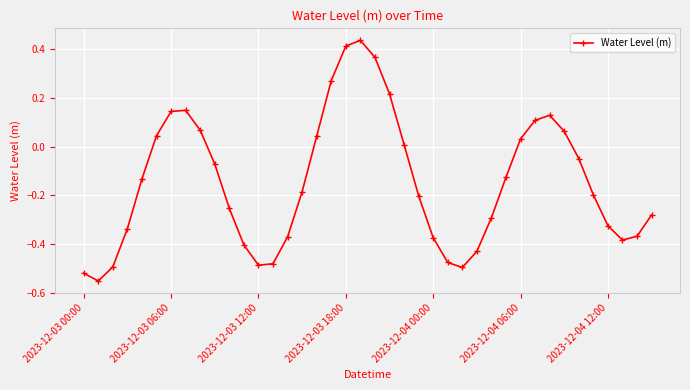

What is the difference between the second highest and second lowest values?

0.9